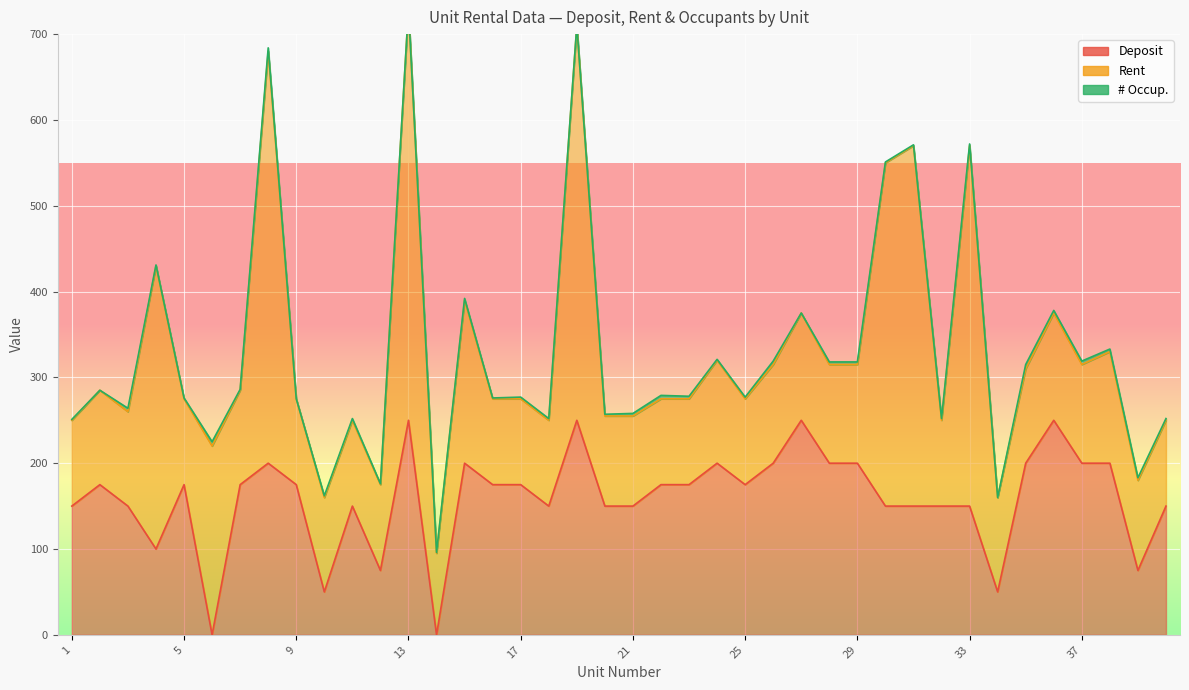

How many values in Deposit are above zero?

38